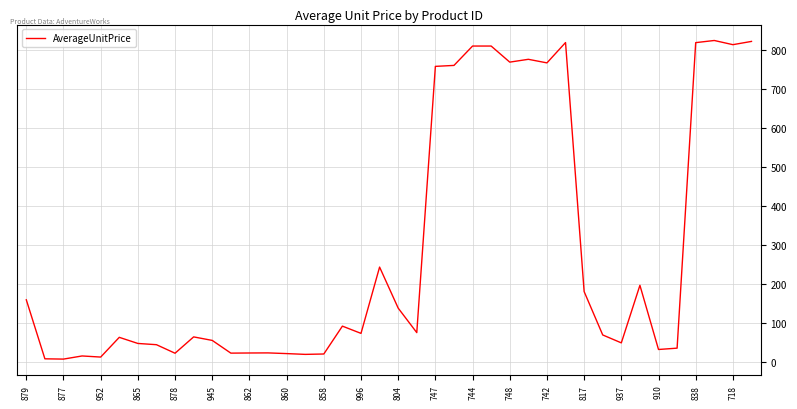

What is the change in value from 878 to 748?

+746.5